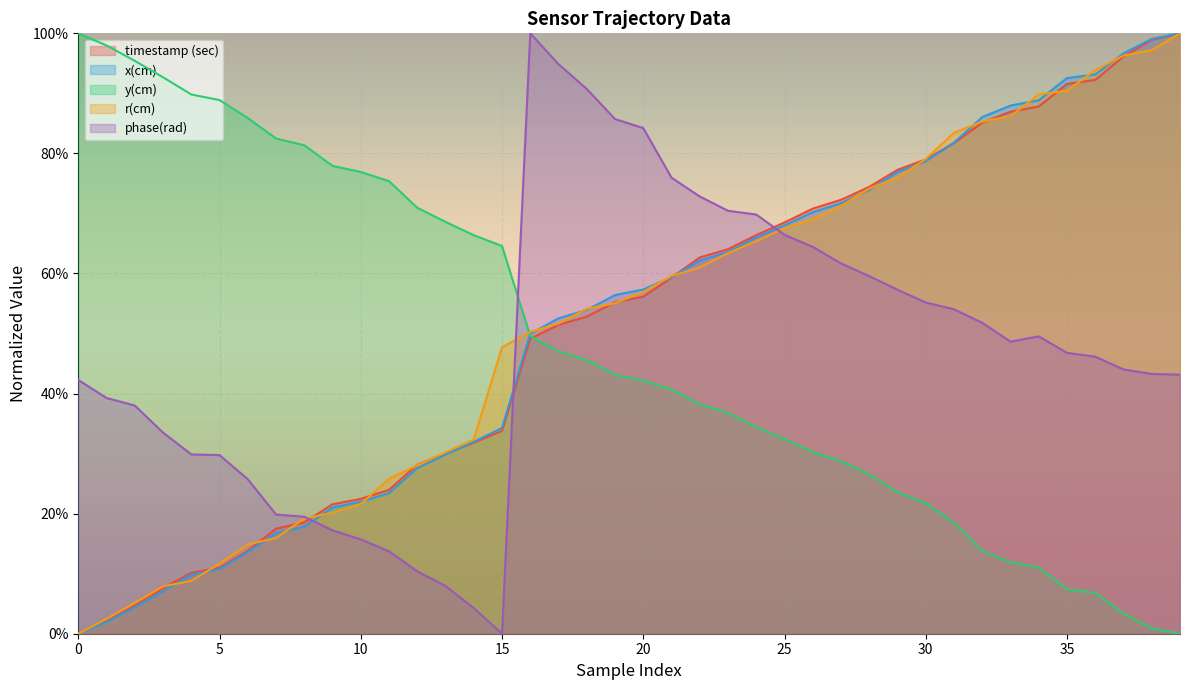

What is the sum of all y(cm) values?

19.3